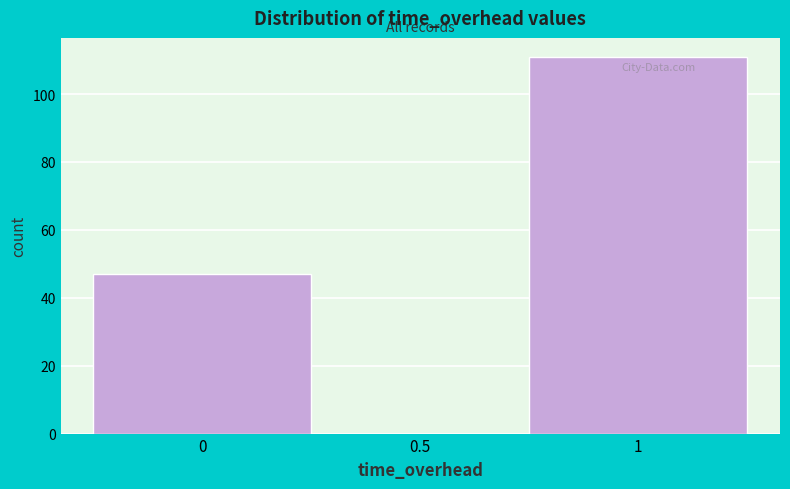

Reading left to right, transcribe this chart: for each bar, give the range it covers on the x-axis and its height. The values are not printed on the chart, so give them approximately, as read against the axis.

-0.25 to 0.25: 48
0.25 to 0.75: 0
0.75 to 1.25: 112